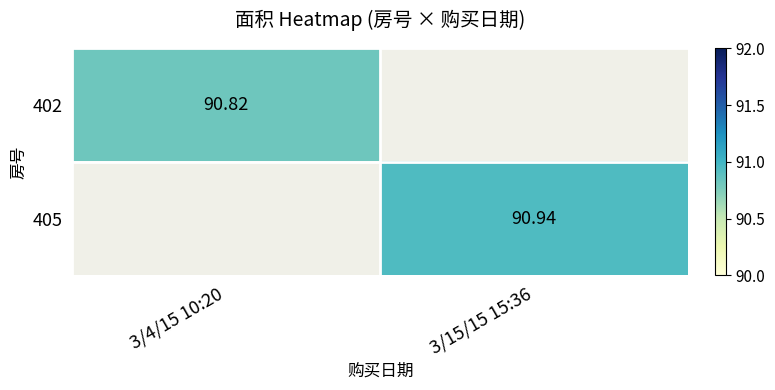

At which label does 402 reach its peak?

3/4/15 10:20